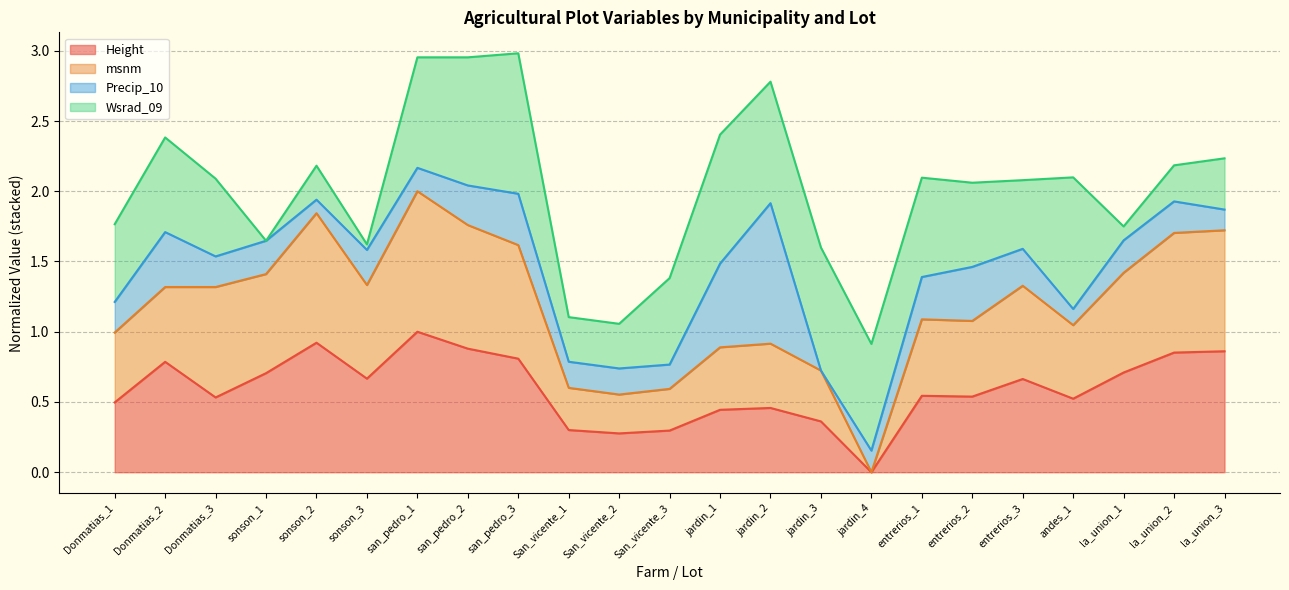

How many interior local peaks does the msnm series have?

5